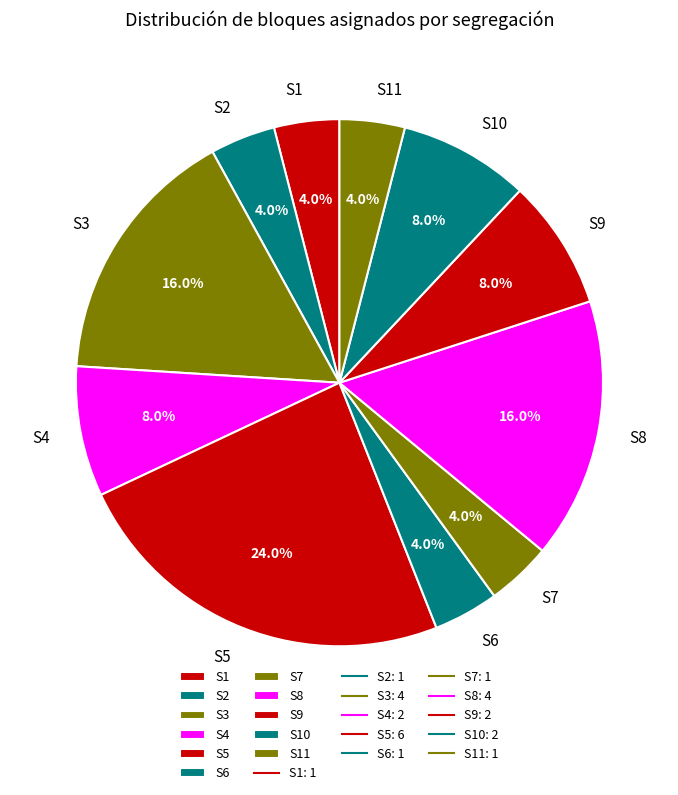

Does any single category account for the majority?

No